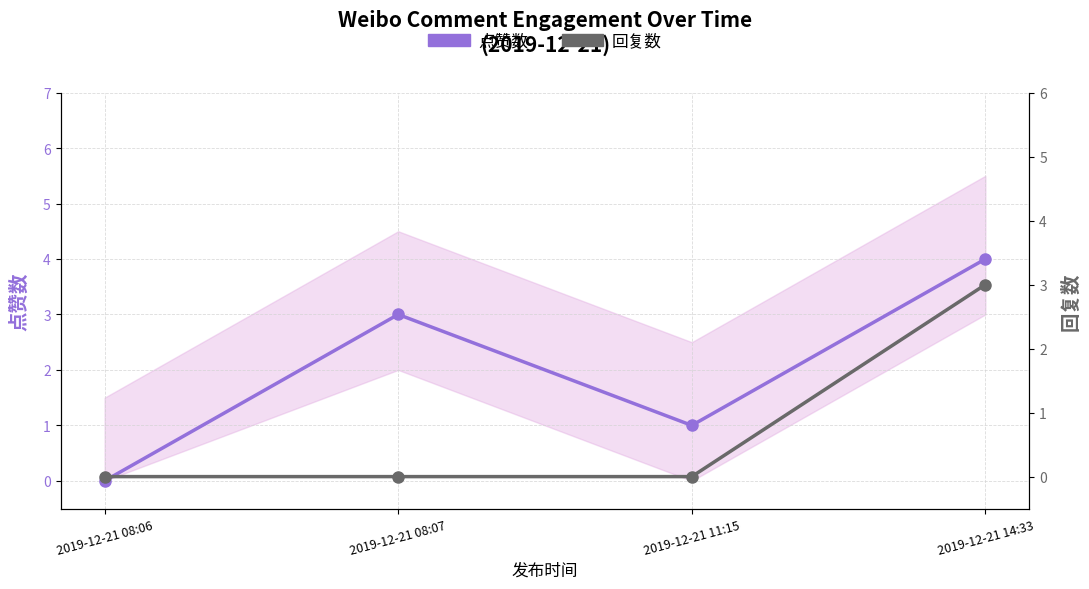

True or false: 点赞数 has a value of 4 at 2019-12-21 14:33.

True